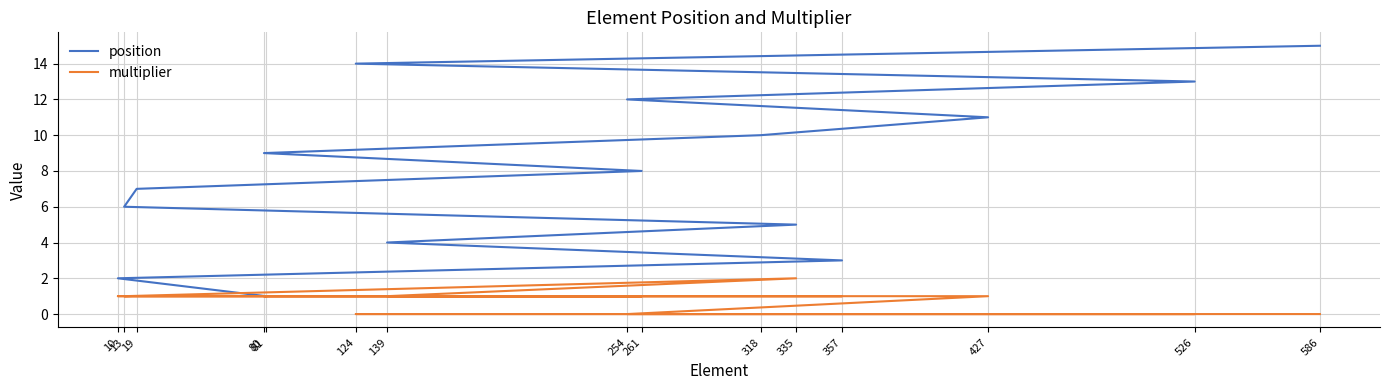

What are all the series names shown in the legend?

position, multiplier